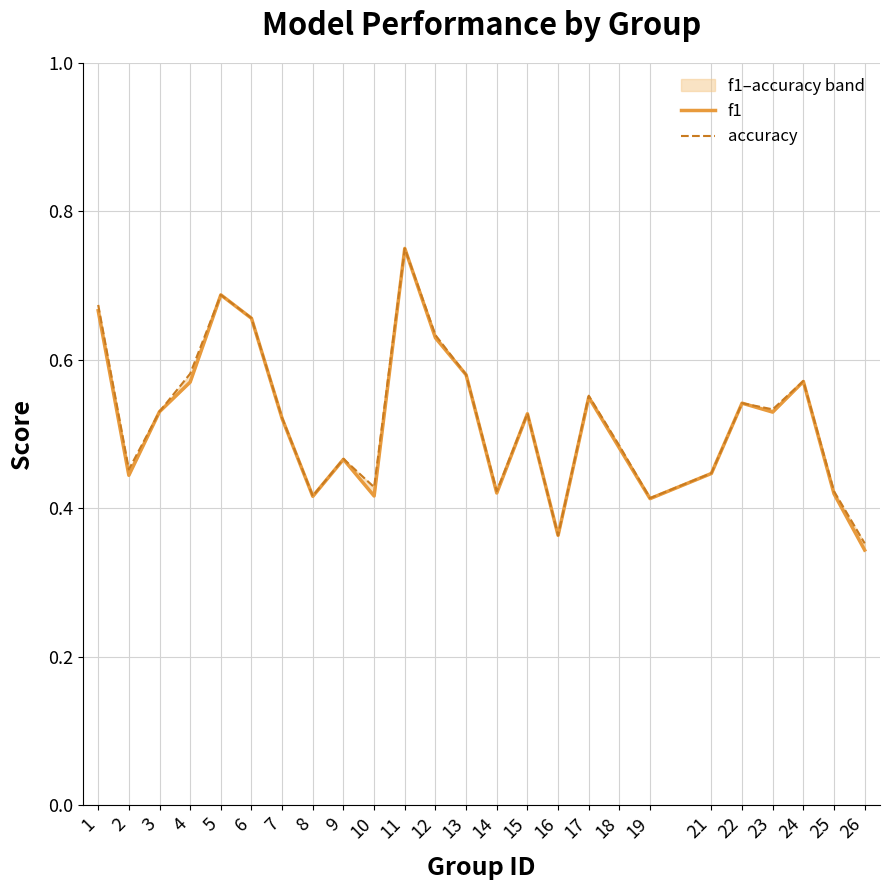

What value does the f1 series have at 10?

0.4